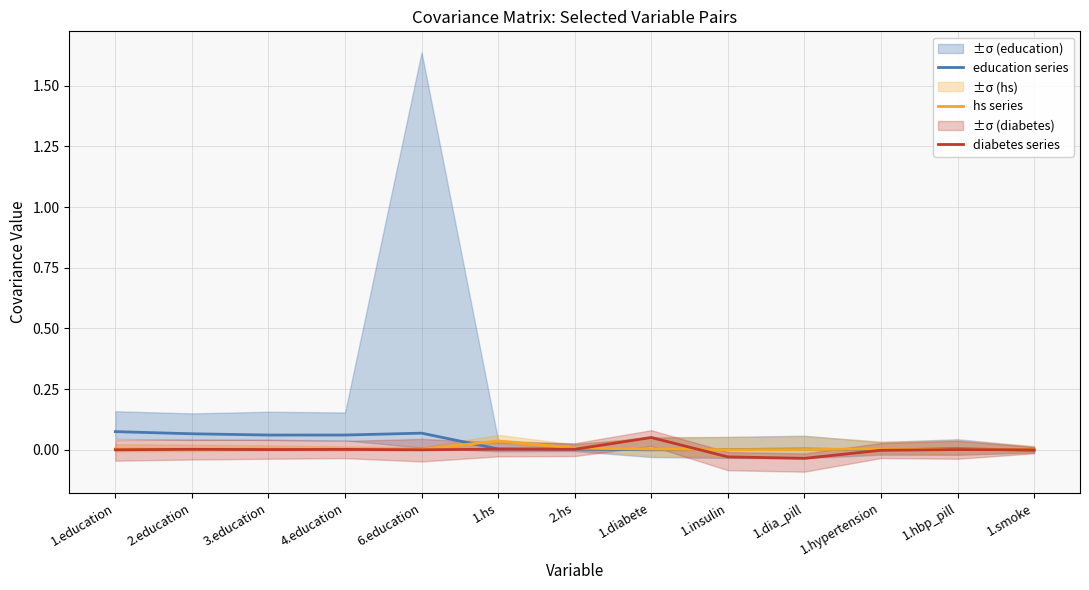

Reading right to left, extract all data points from this chart.

education series: 1.smoke=-0.0	1.hbp_pill=0.0	1.hypertension=-0.0	1.dia_pill=0.0	1.insulin=0.0	1.diabete=-0.0	2.hs=0.0	1.hs=0.0	6.education=0.1	4.education=0.1	3.education=0.1	2.education=0.1	1.education=0.1
hs series: 1.smoke=0.0	1.hbp_pill=0.0	1.hypertension=0.0	1.dia_pill=0.0	1.insulin=0.0	1.diabete=0.0	2.hs=0.0	1.hs=0.0	6.education=0.0	4.education=0.0	3.education=0.0	2.education=0.0	1.education=0.0
diabetes series: 1.smoke=-0.0	1.hbp_pill=0.0	1.hypertension=-0.0	1.dia_pill=-0.0	1.insulin=-0.0	1.diabete=0.1	2.hs=0.0	1.hs=0.0	6.education=-0.0	4.education=0.0	3.education=0.0	2.education=0.0	1.education=-0.0